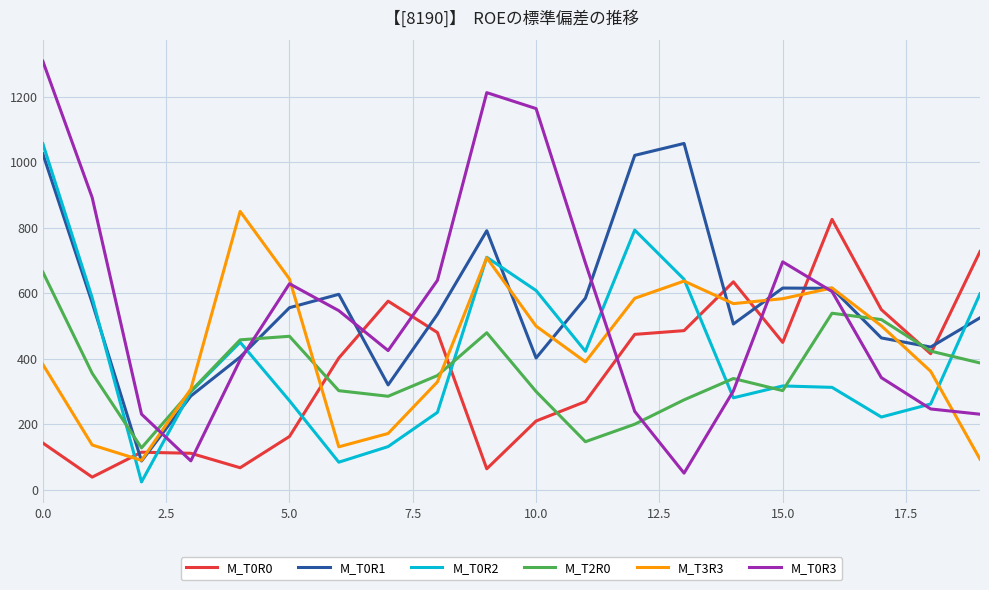

True or false: M_T3R3 and M_T0R0 cross at least once.

True